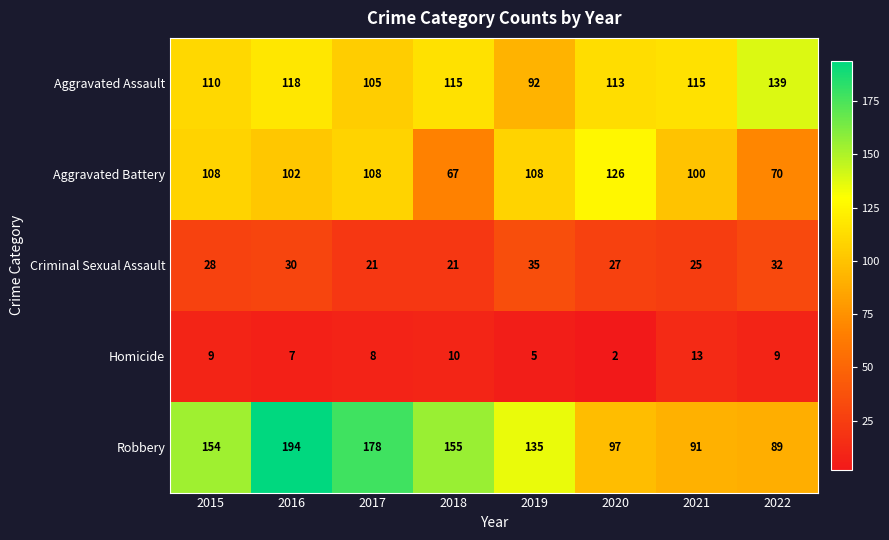

Is it true that Aggravated Assault equals 113 at 2020?

True